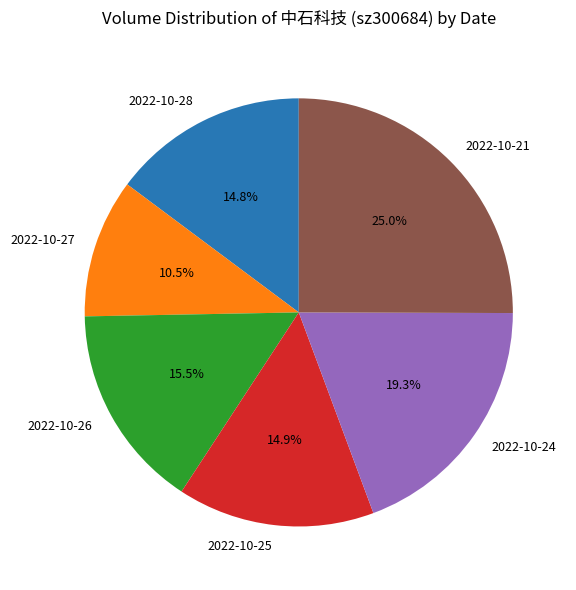

What percentage is the 2022-10-25 slice, to the nearest percent?

15%